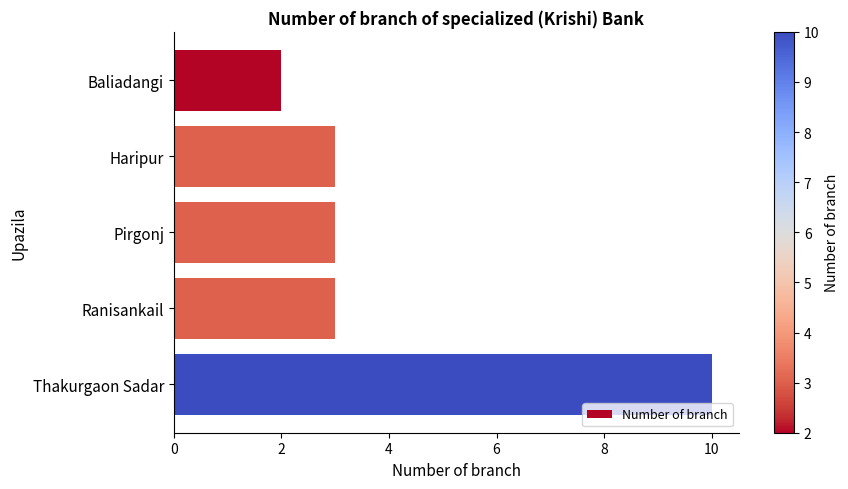

What is the label of the 1st bar from the top?

Baliadangi